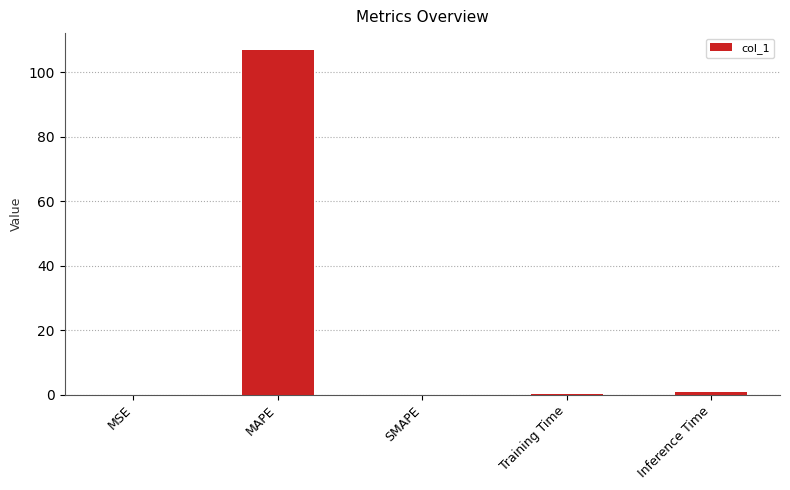

Is it true that the value at MAPE is 147.0?

False